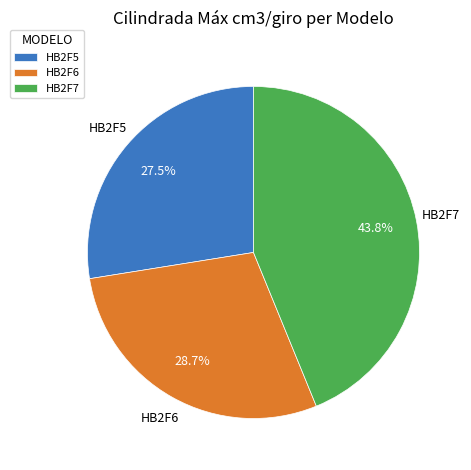

True or false: HB2F5 accounts for 21% of the total.

False